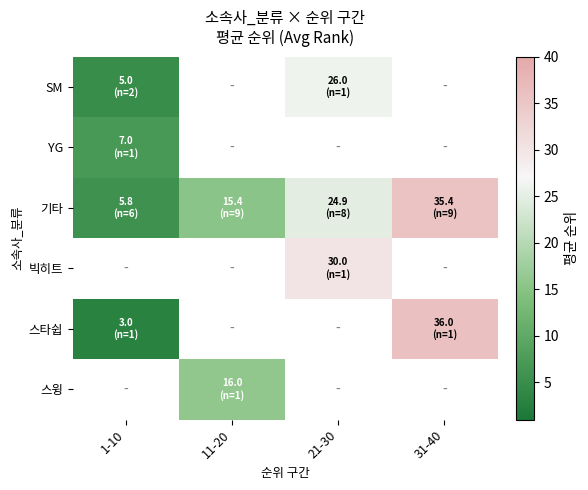

Between 21-30 and 1-10, which is larger?

21-30